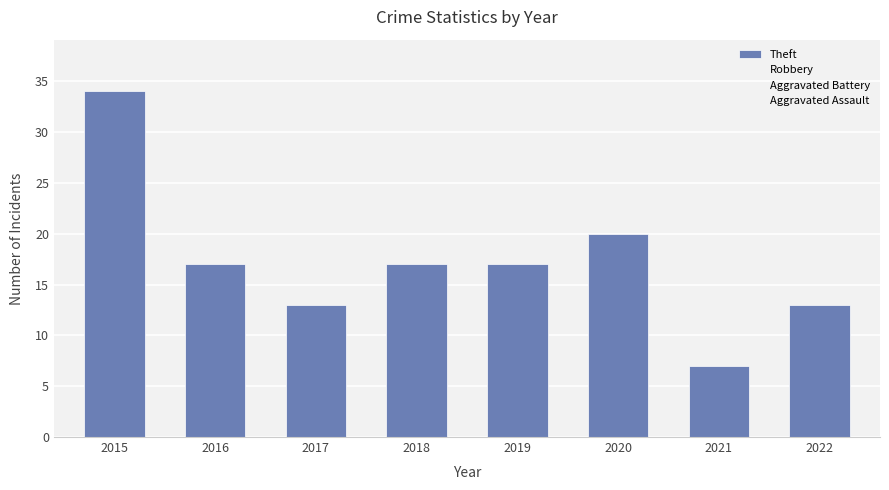

The value at 2015 is 34. True or false?

True